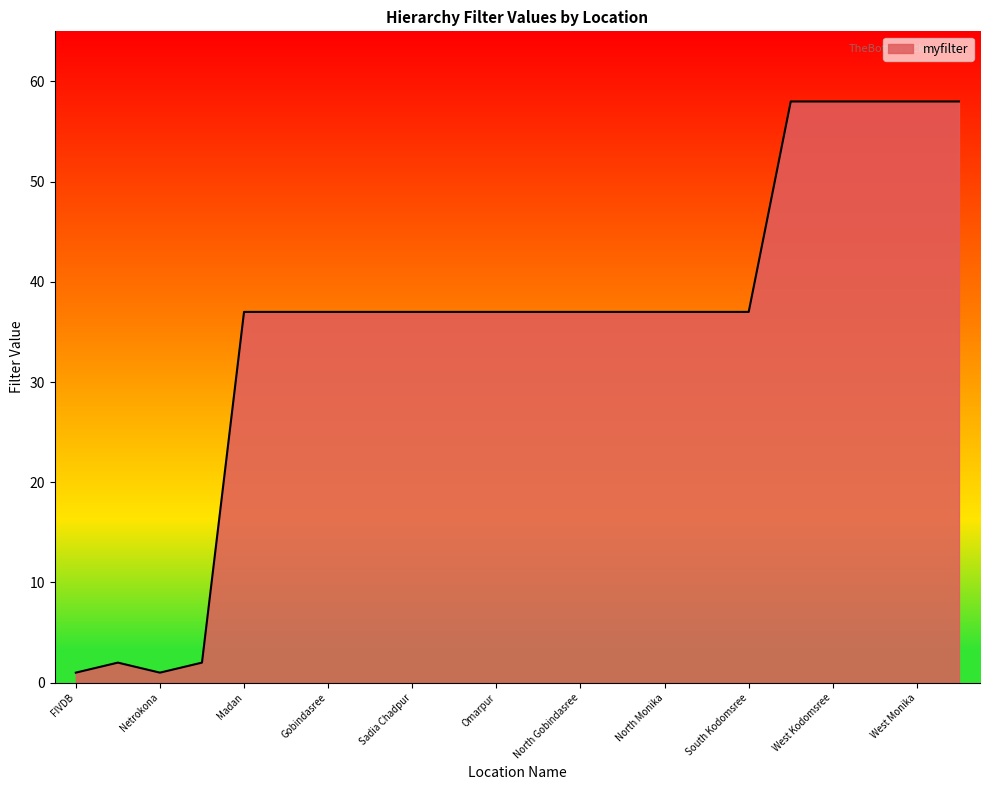

What is the greatest value displayed?

58